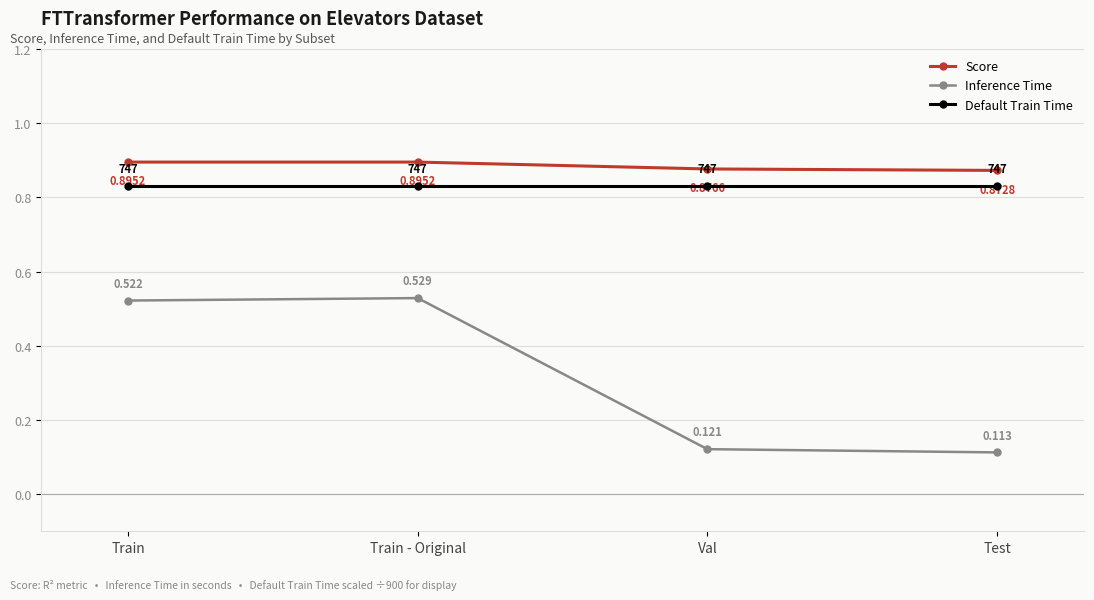

At which label is Inference Time closest to 0?

Test